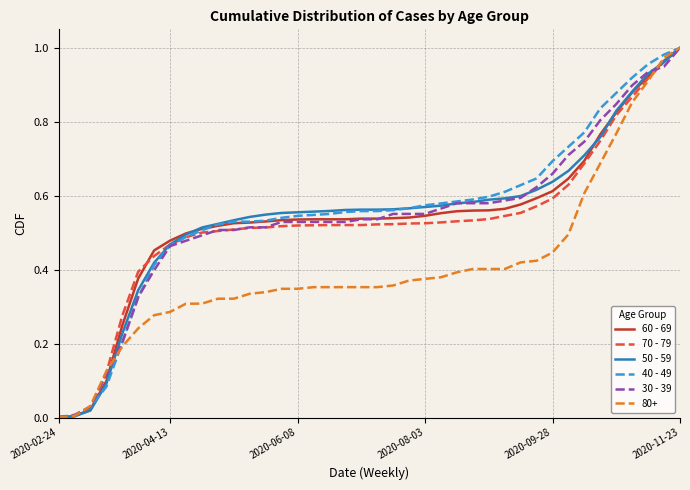

How many lines are shown in the chart?

6